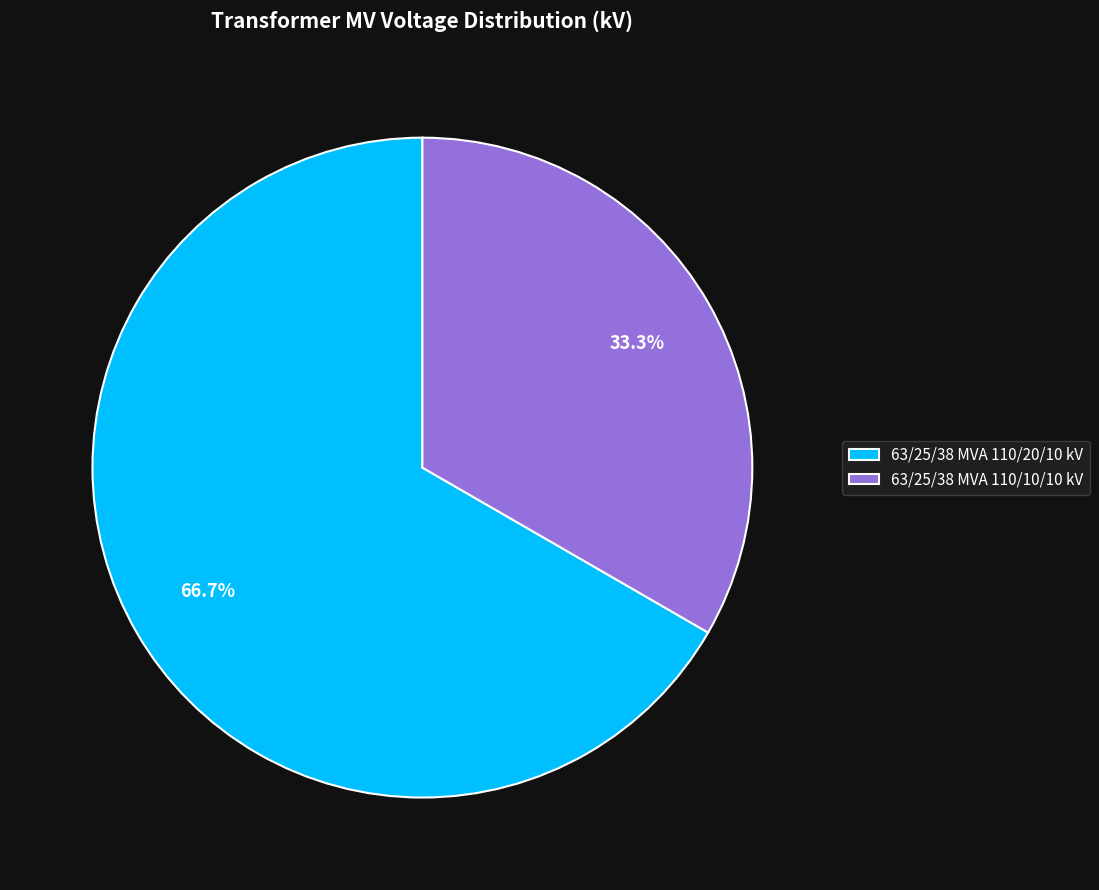

Rank the categories by value from lowest to highest.

63/25/38 MVA 110/10/10 kV, 63/25/38 MVA 110/20/10 kV